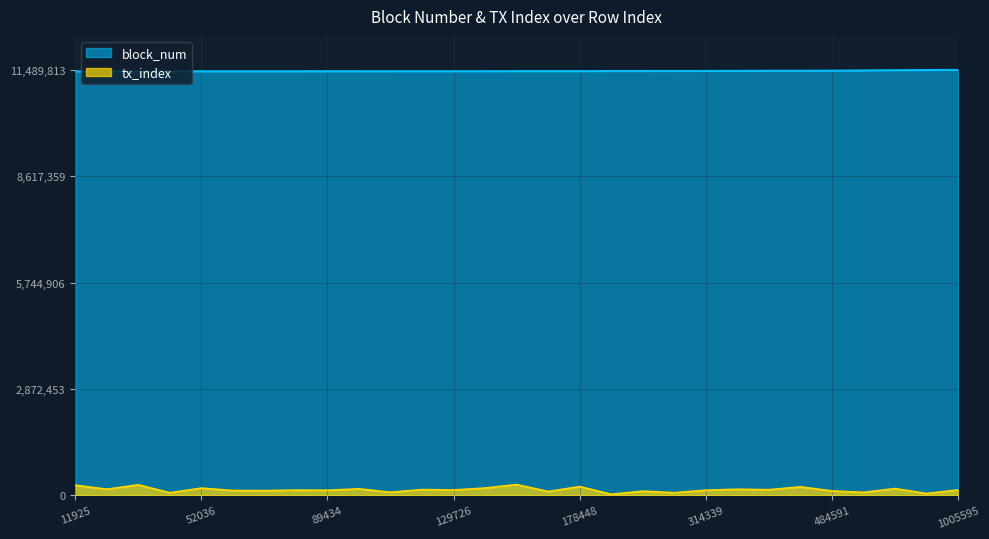

Is the value of block_num at 639980 greater than the value of tx_index at 1005595?

Yes